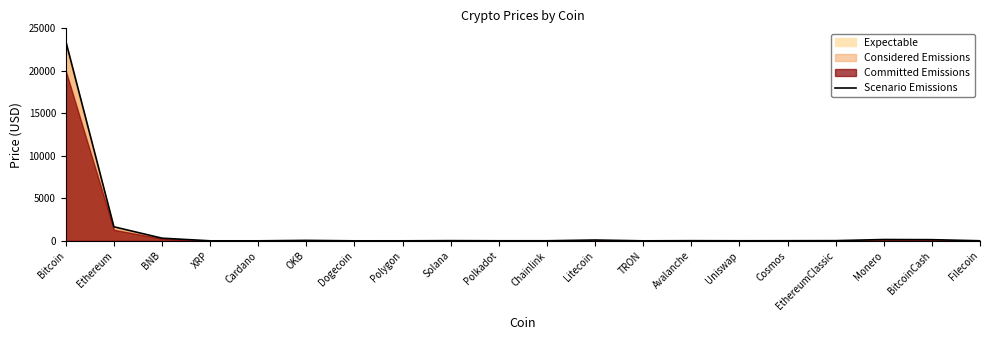

How many data points are less than 18?

10